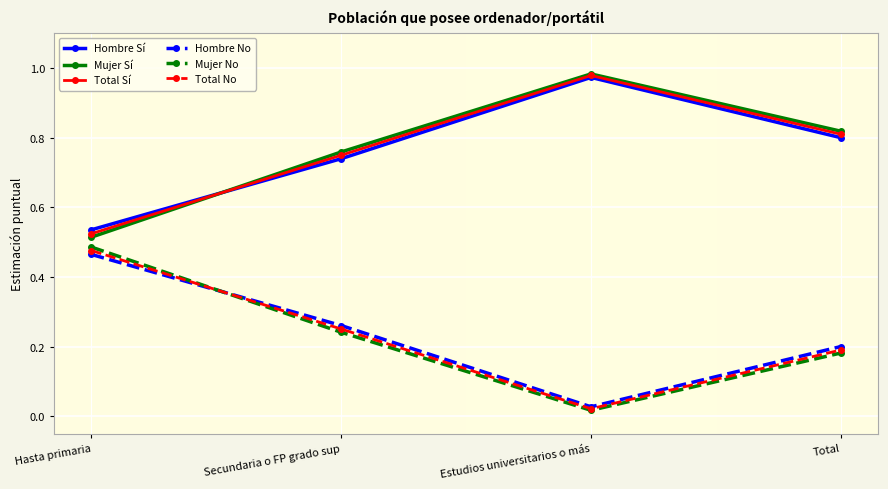

In Hombre Sí, how many points are higher than both neighbors (excluding endpoints)?

1